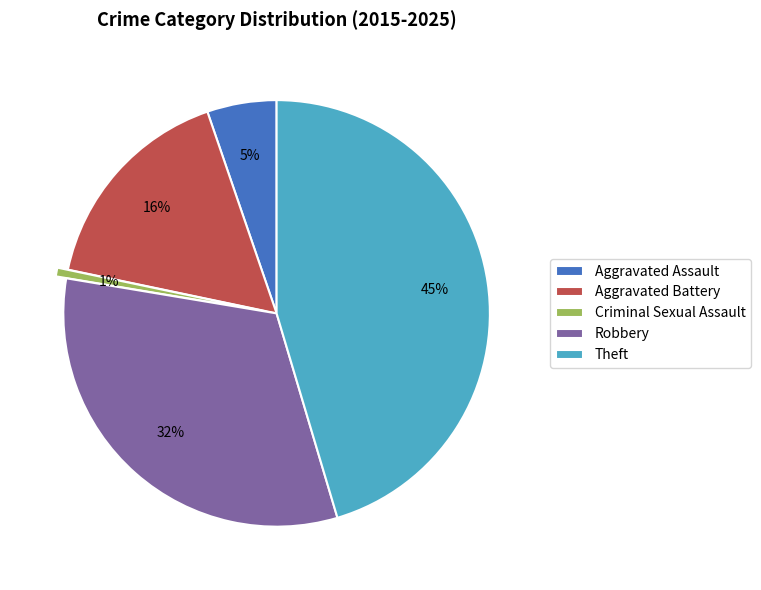

Is the sum of Robbery and Theft greater than half?

Yes